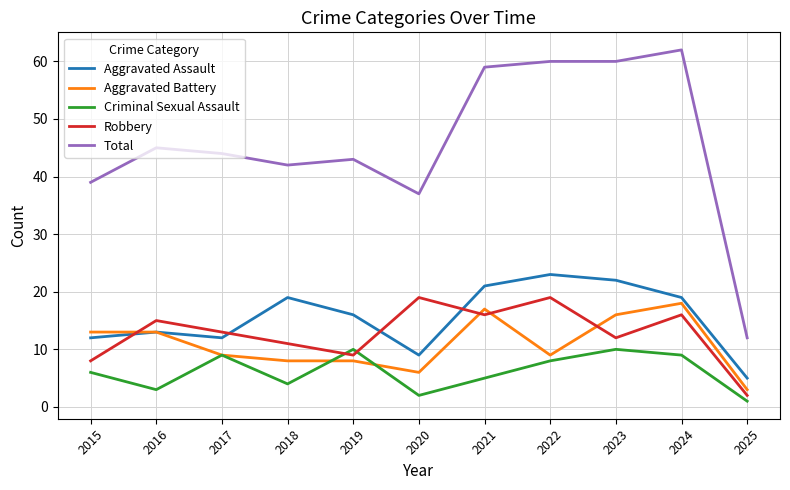

Which category has the highest value across all series?

2024